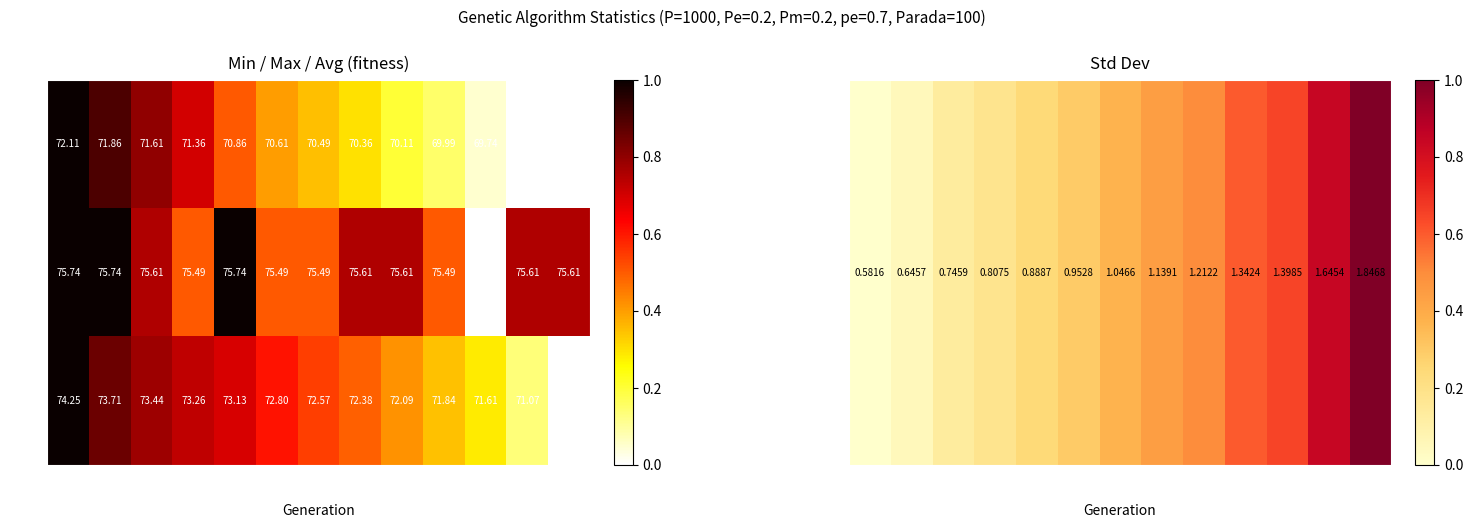

Which series changed the most between 0 and 6?

avg